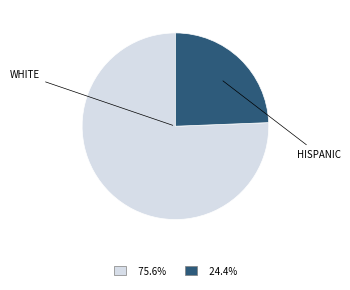

Is there a majority slice in this chart?

Yes